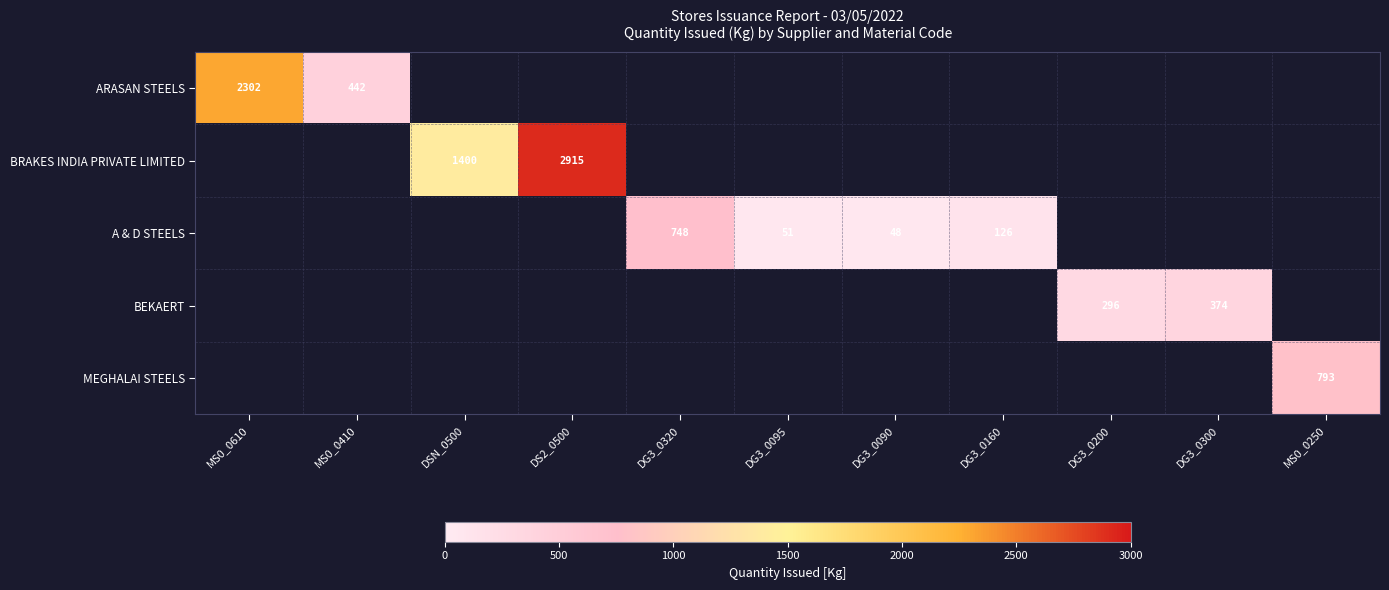

What is the greatest value displayed?

2915.0